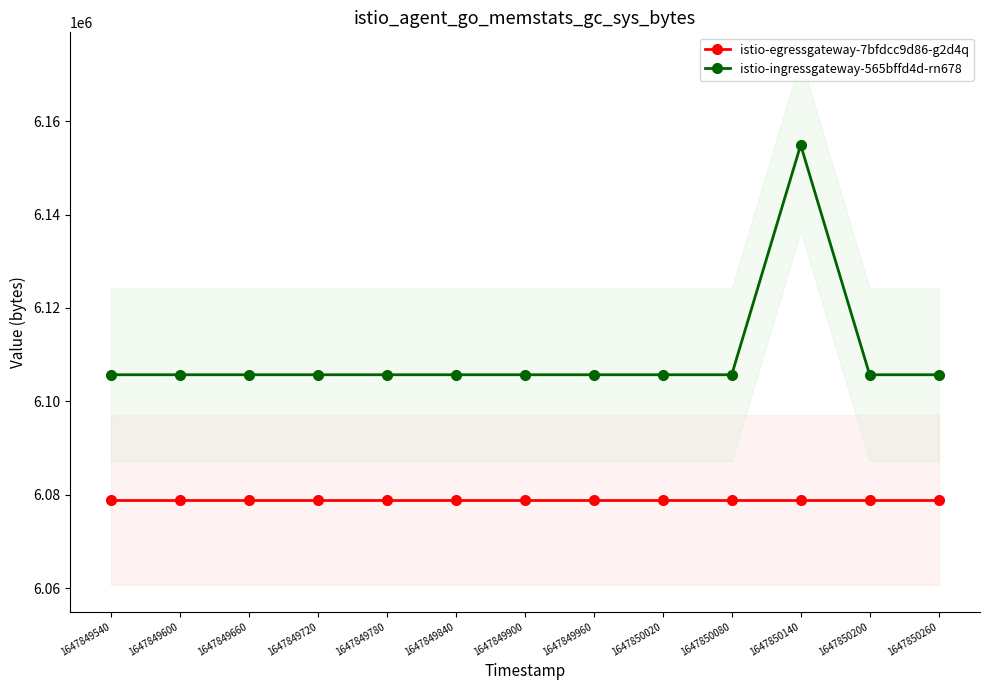

What is the value of the istio-ingressgateway-565bffd4d-rn678 point at the 12th from the left?

6105720